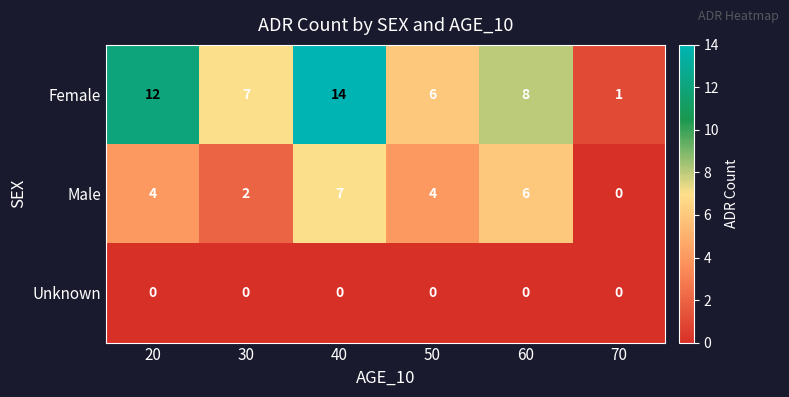

The Unknown series shows 0 at 40. True or false?

True